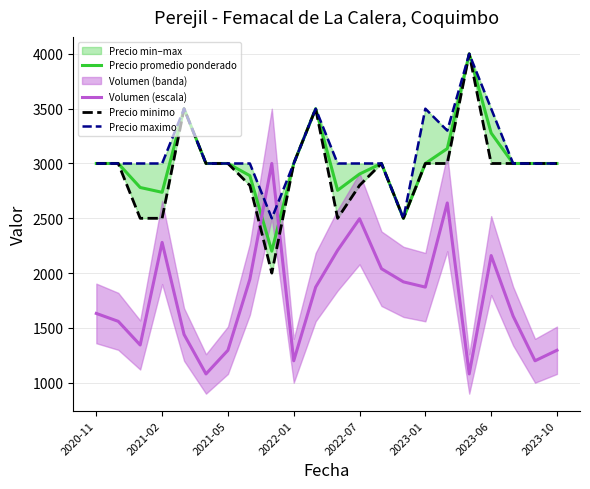

What is the value of the Precio minimo point at the 8th from the left?

2800